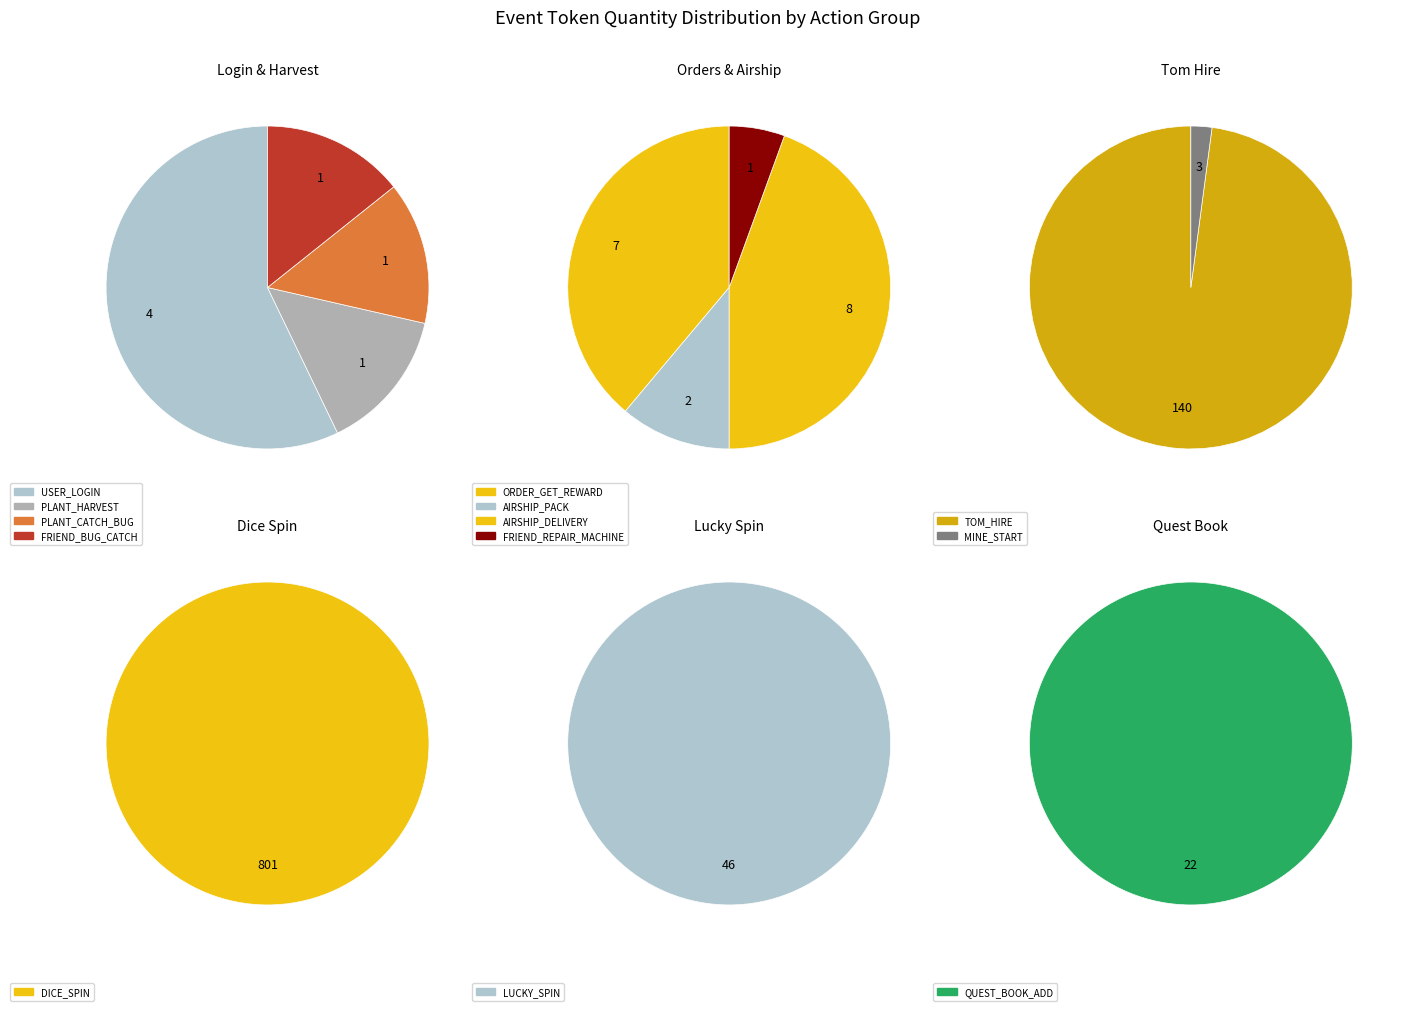

How many segments does this pie chart have?

13